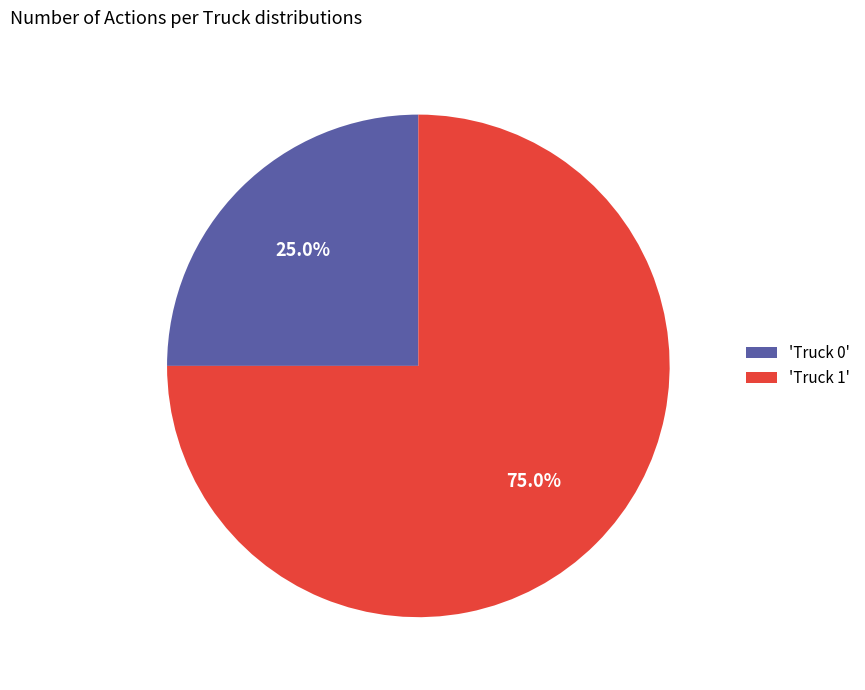

Between 'Truck 0' and 'Truck 1', which is larger?

'Truck 1'